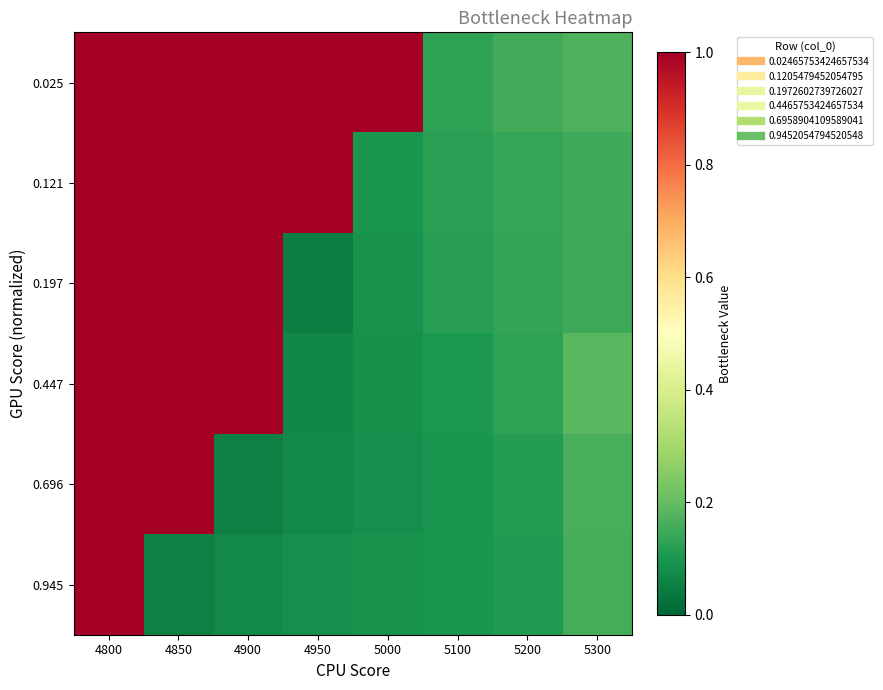

At how many categories does at least one series exceed 0?

8